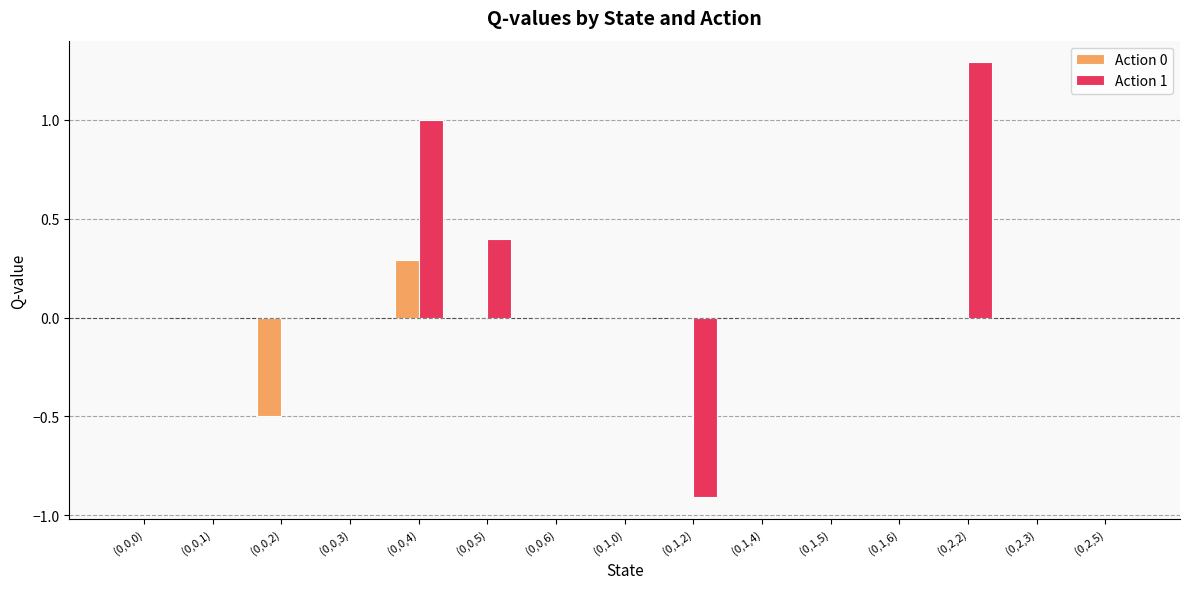

What is the highest value of the Action 1 series?

1.3